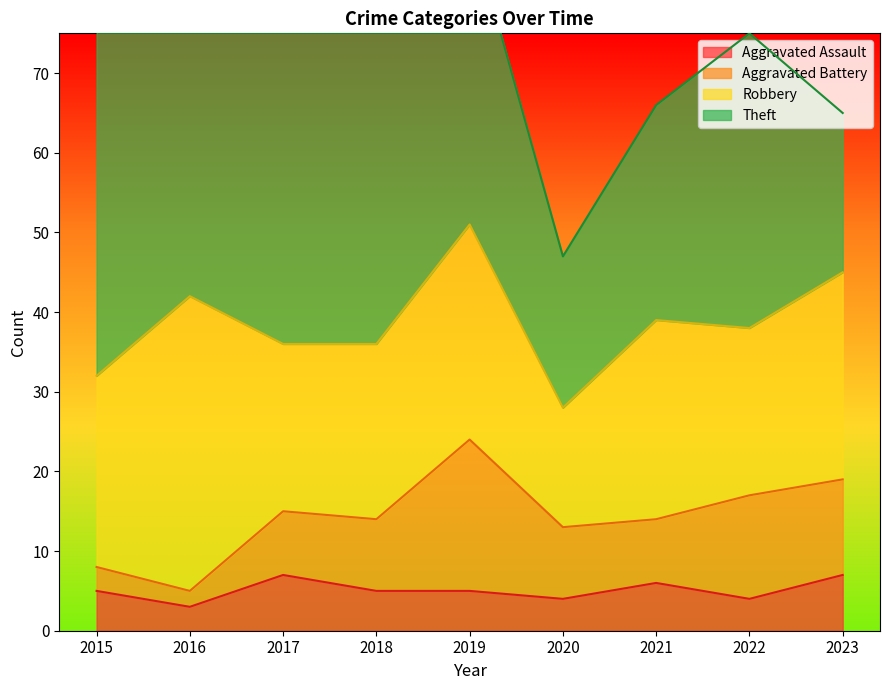

Rank the series at 2016 from lowest to highest value.

Aggravated Battery, Aggravated Assault, Robbery, Theft